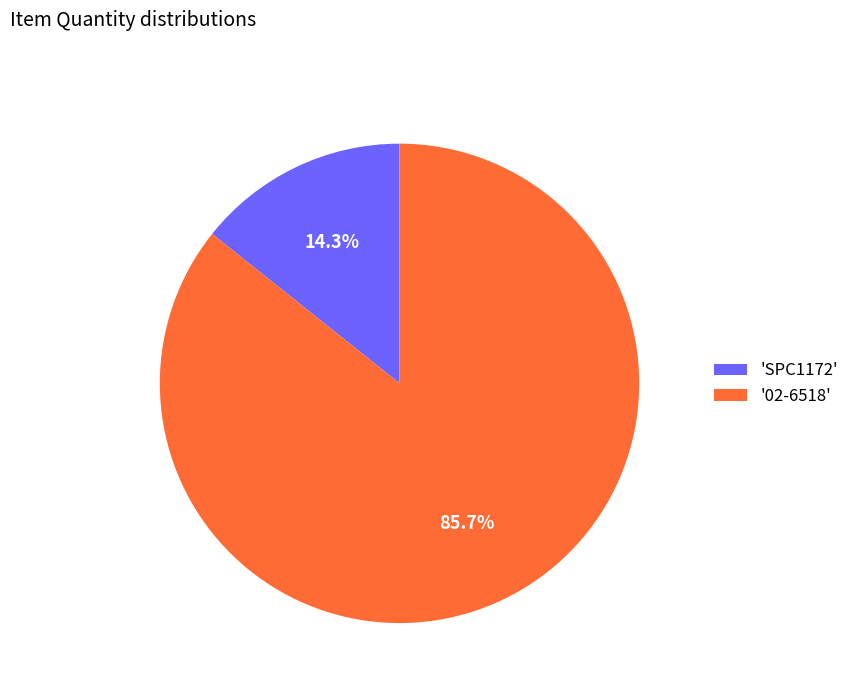

Which category has the biggest portion of the pie?

'02-6518'